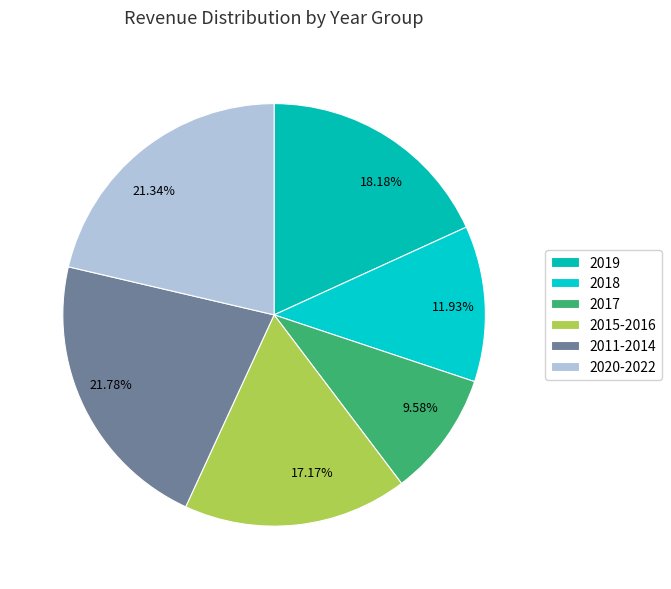

Does 2018 represent more than half of the total?

No